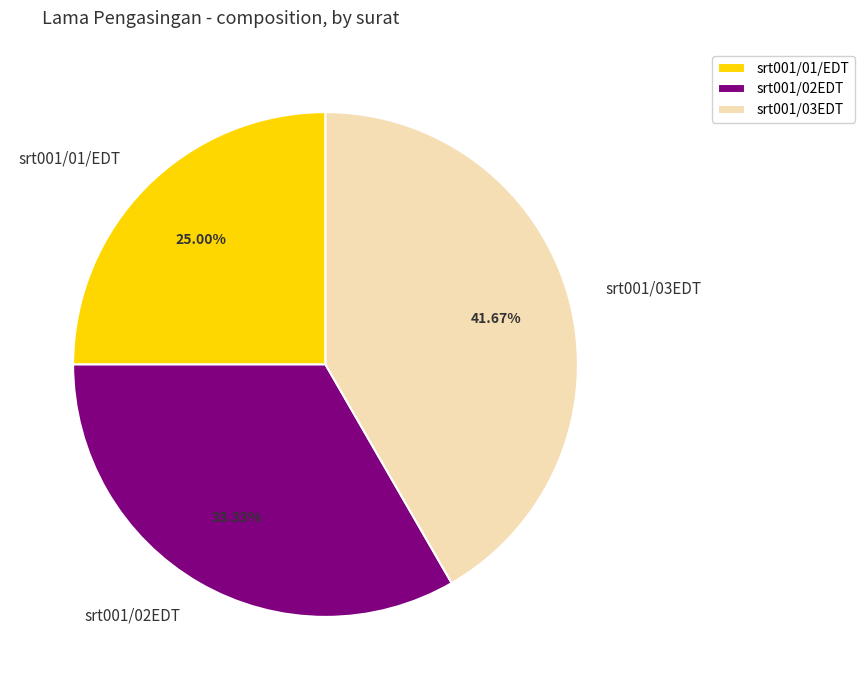

The srt001/01/EDT slice represents 25% of the pie. True or false?

True